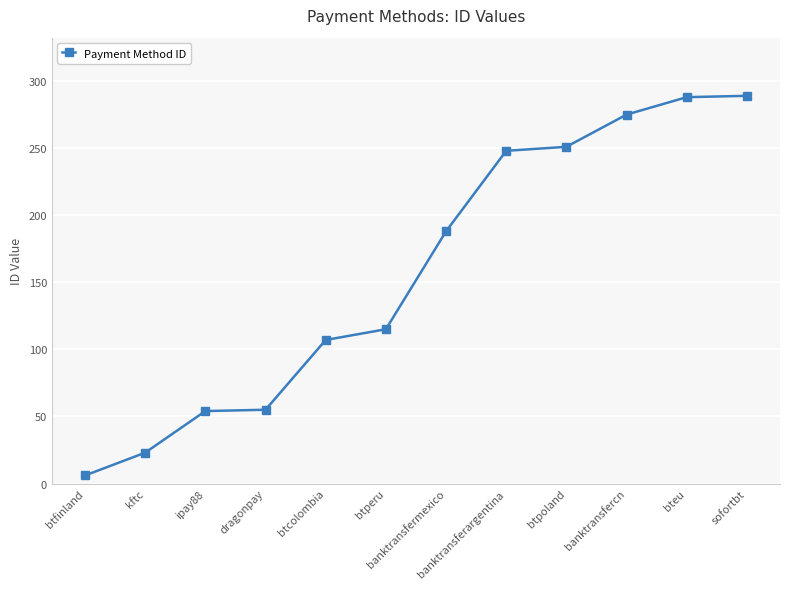

How many distinct data groups are displayed?

1